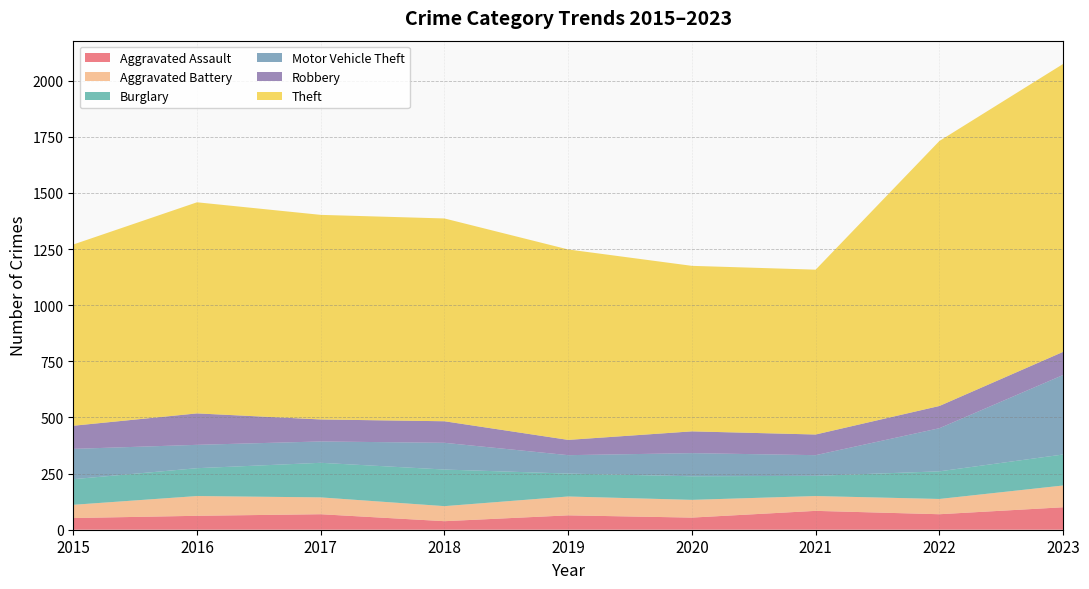

Which series has the largest total across all categories?

Theft